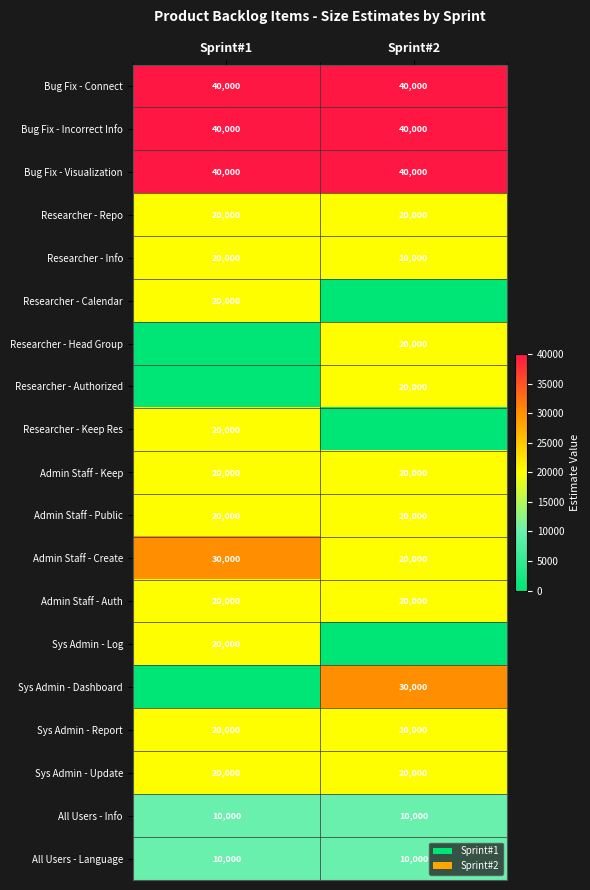

At how many categories does at least one series exceed 22954?

2